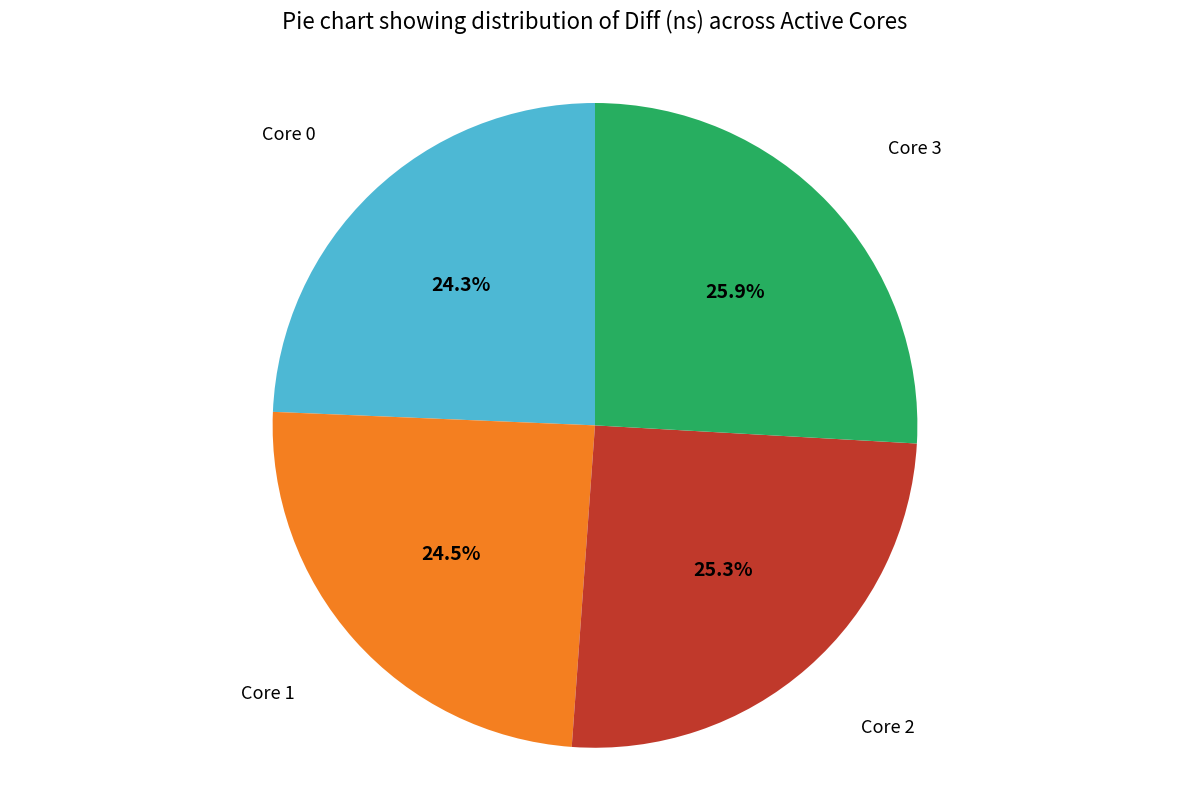

Does any single category account for the majority?

No